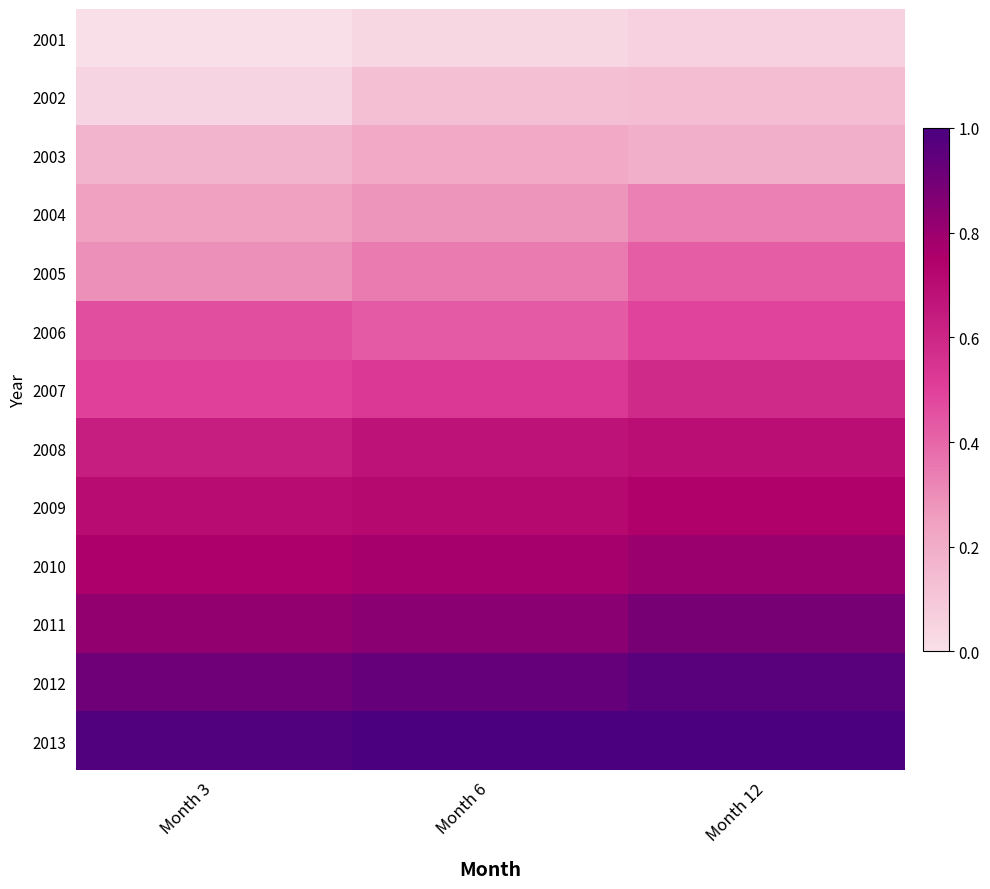

At which category does the chart reach its peak across all series?

Month 6